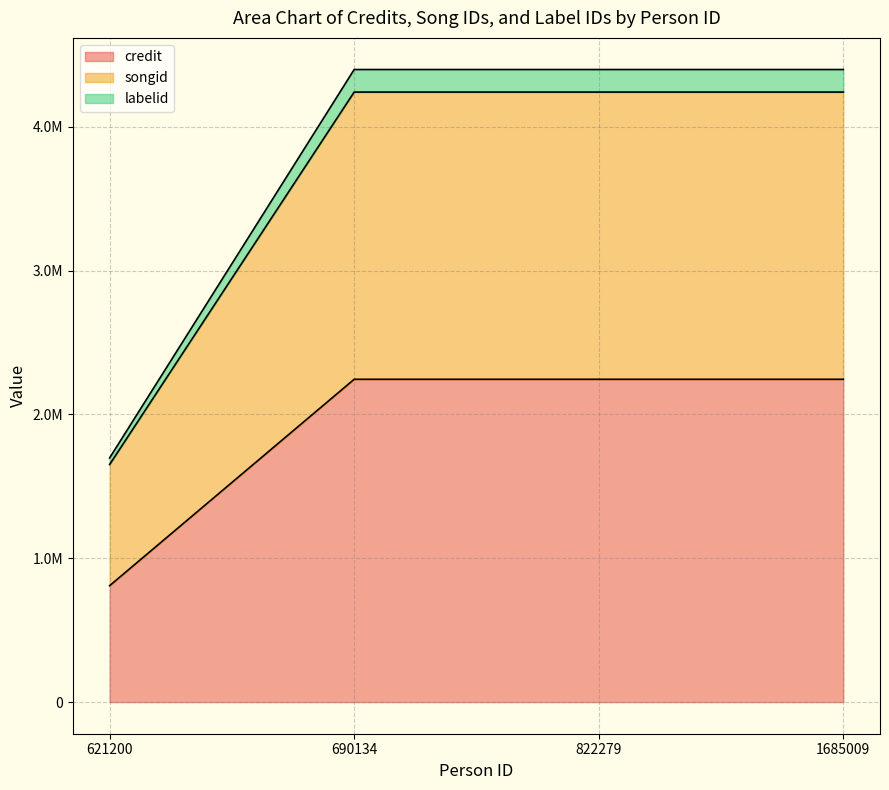

Rank the categories by credit value from lowest to highest.

621200, 690134, 822279, 1685009